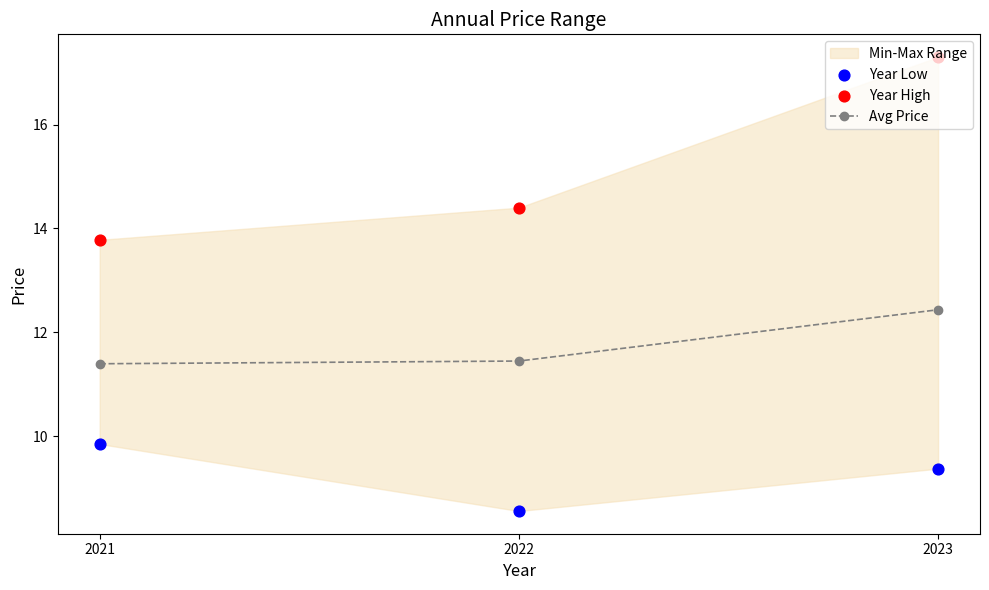

What is the total value across all series at 2021?

35.0